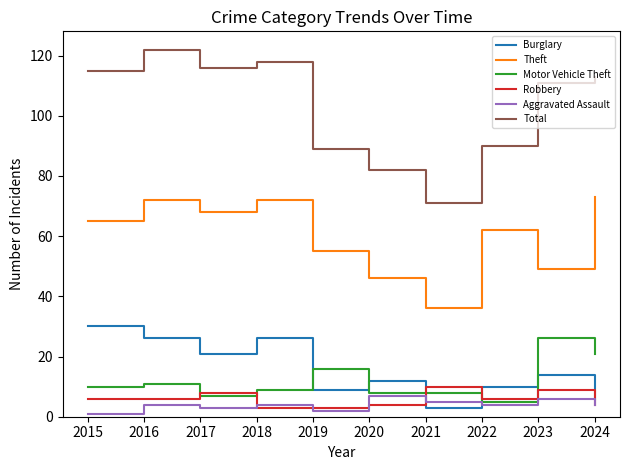

Which series has the largest total across all categories?

Total